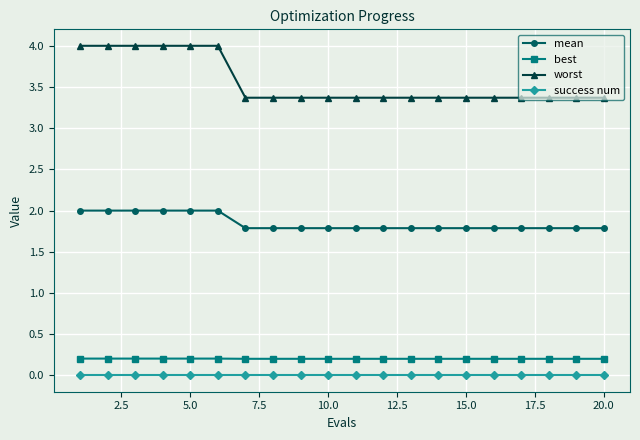

Which series has the largest range (max minus min)?

worst